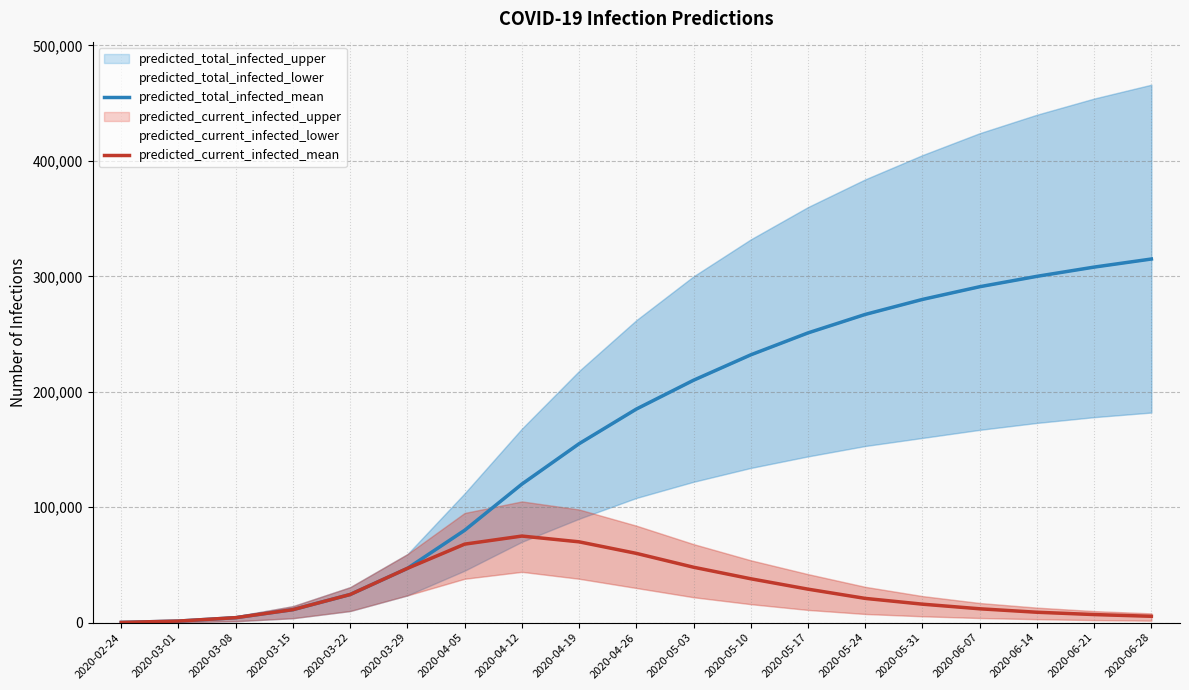

True or false: predicted_total_infected_mean has a value of 280000 at 2020-05-31.

True